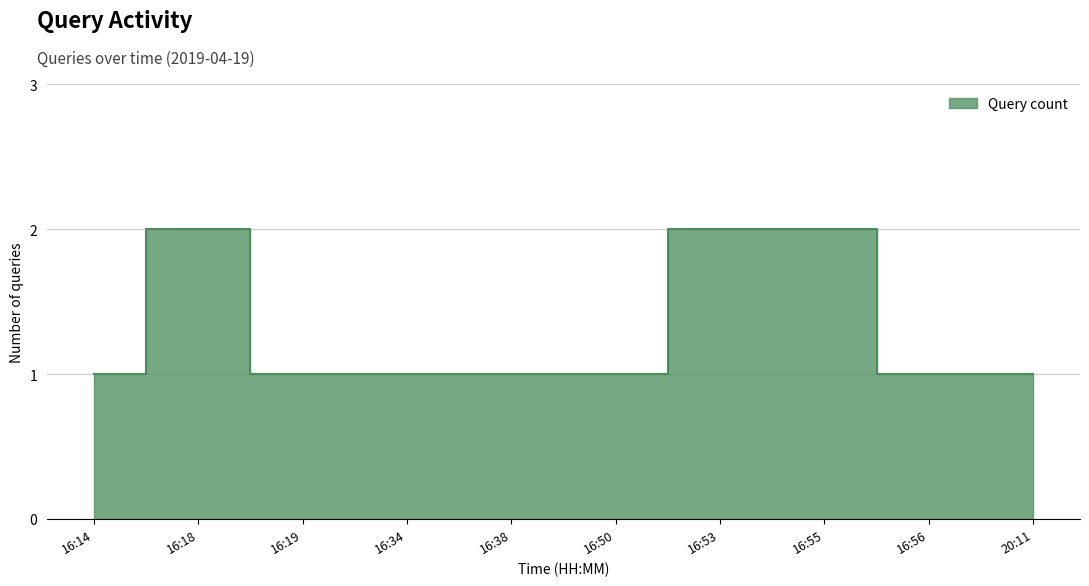

Between 20:11 and 16:38, which is larger?

20:11